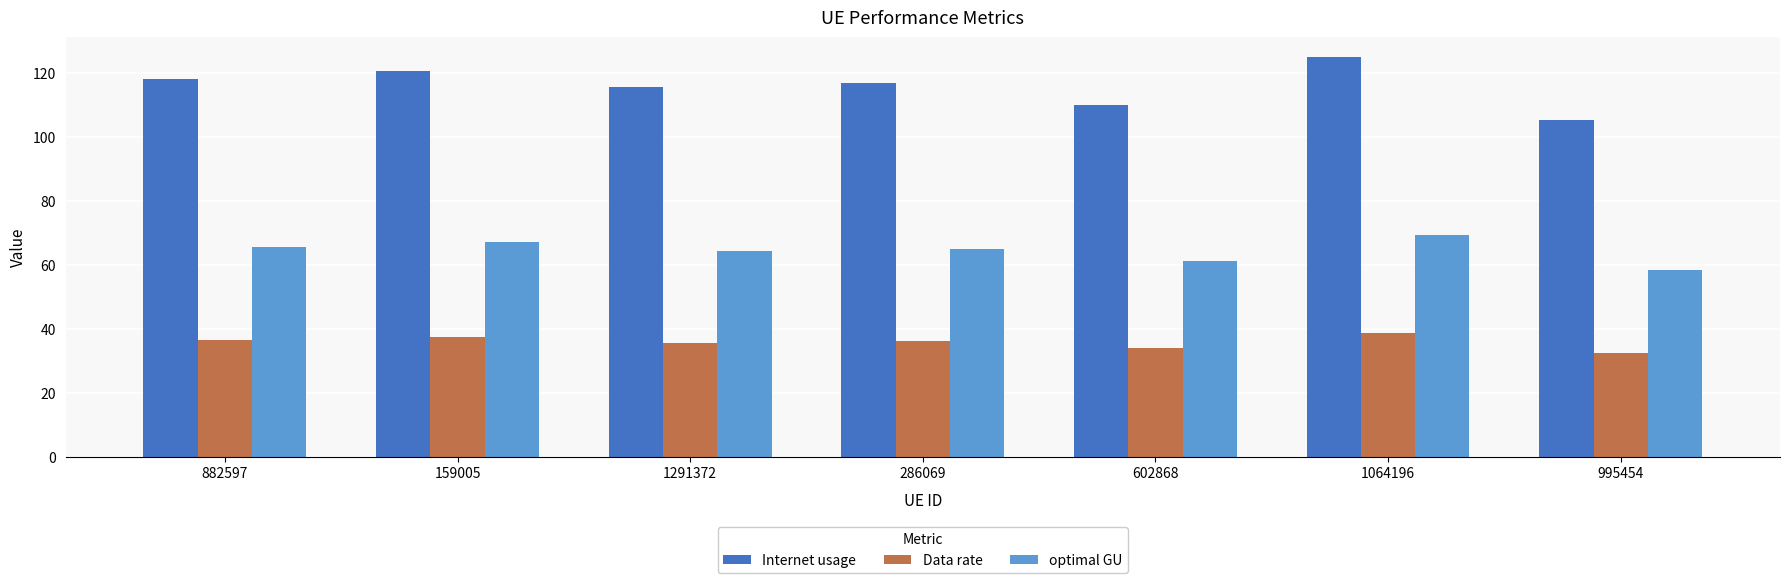

Is it true that optimal GU equals 69.5 at 1064196?

True